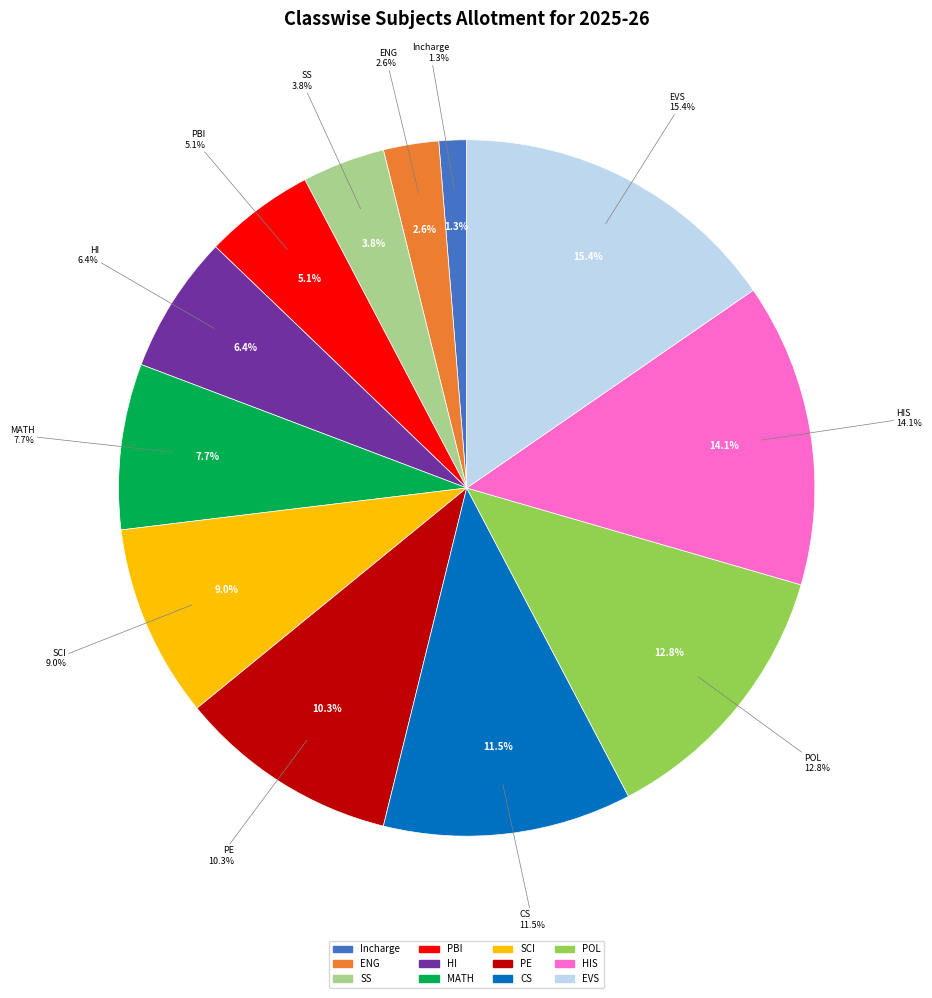

Rank the categories by value from lowest to highest.

Incharge, ENG, SS, PBI, HI, MATH, SCI, PE, CS, POL, HIS, EVS